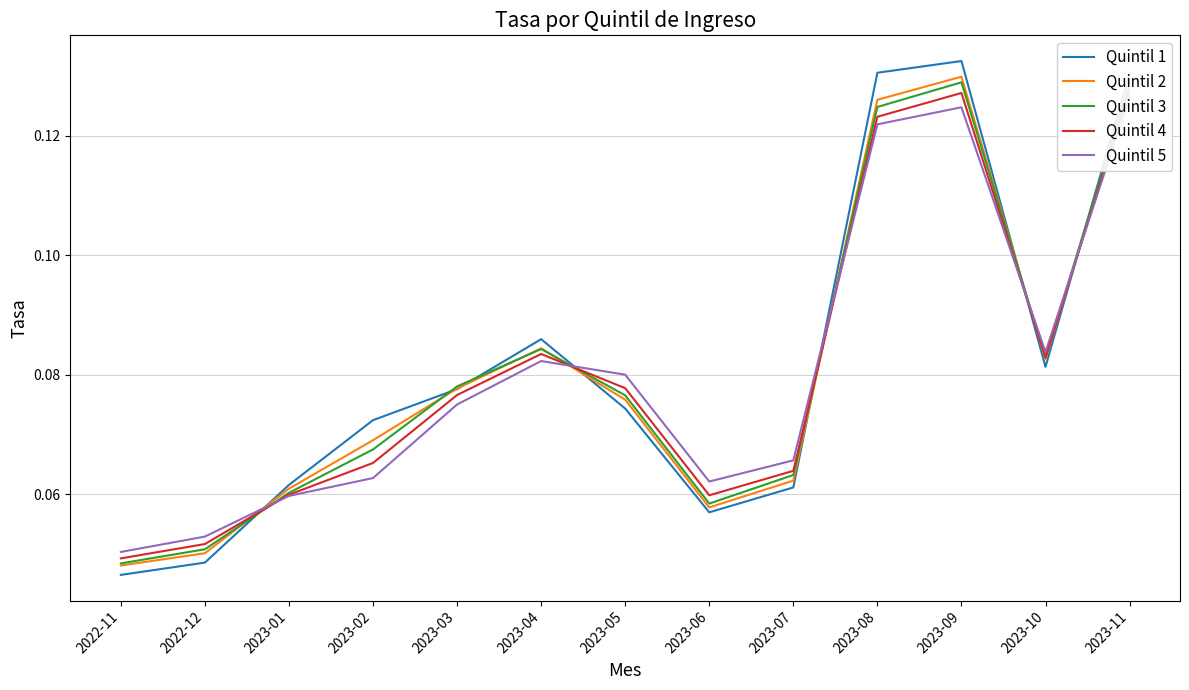

What is the sum of the Quintil 3 values at 2023-01 and 2023-03?

0.1